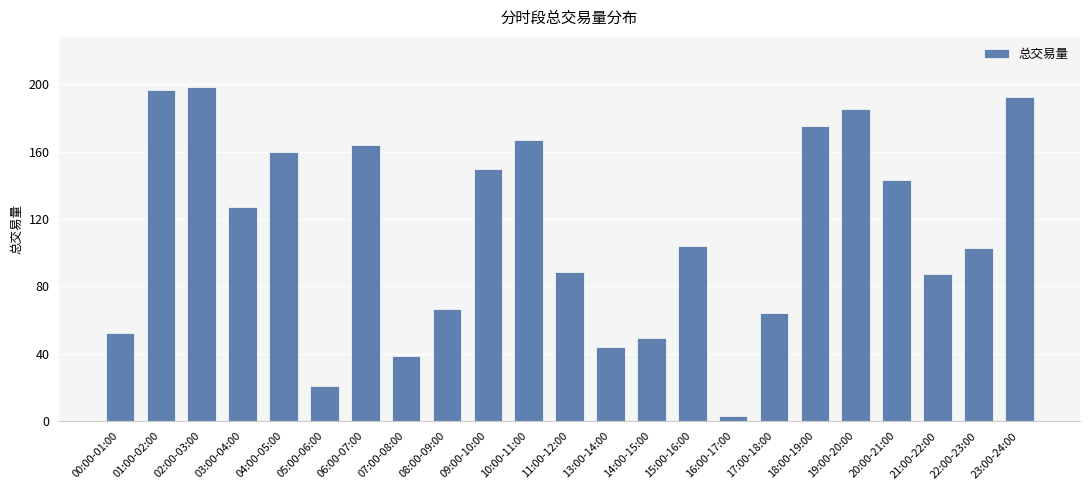

How many series are shown in this chart?

1